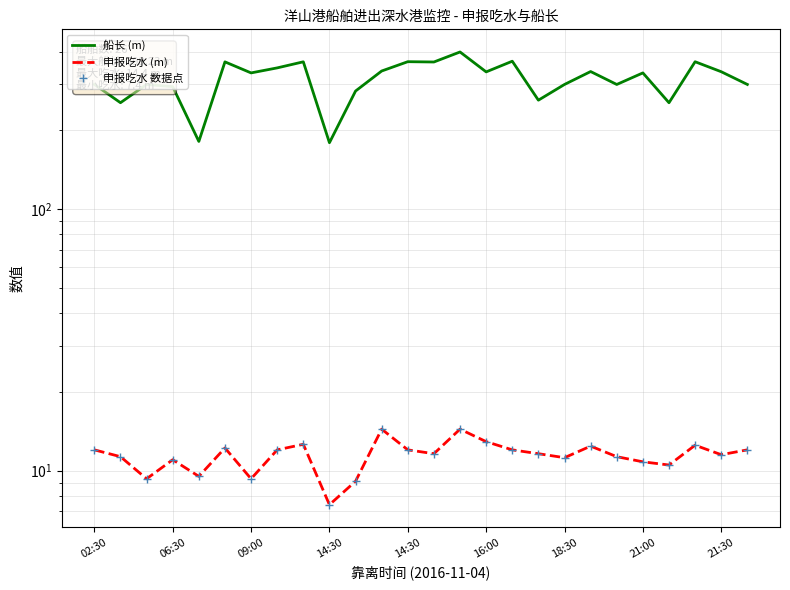

True or false: 船长 (m) and 申报吃水 数据点 intersect in this chart.

False